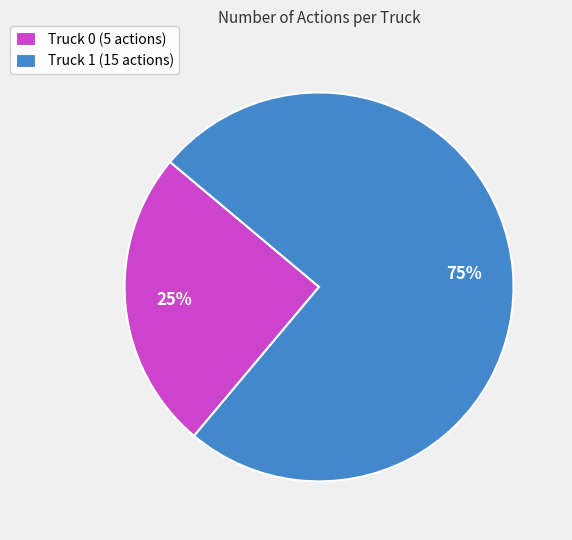

Which has a higher value, Truck 0 or Truck 1?

Truck 1